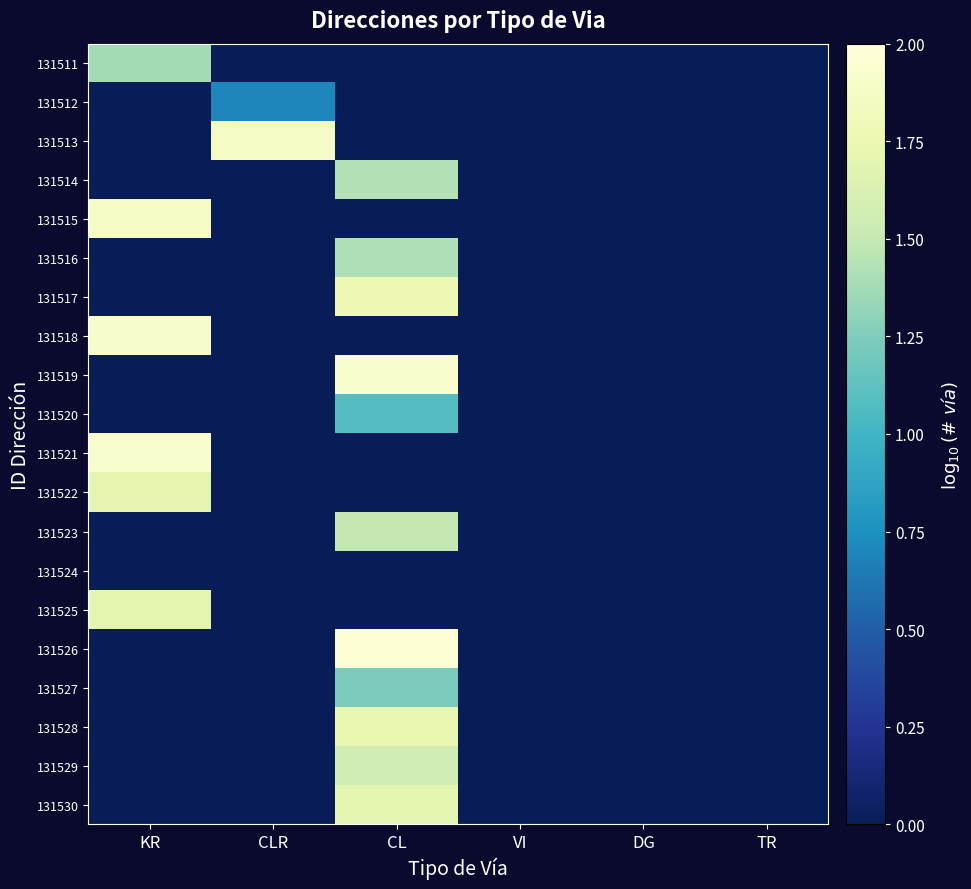

How many series are shown in this chart?

20